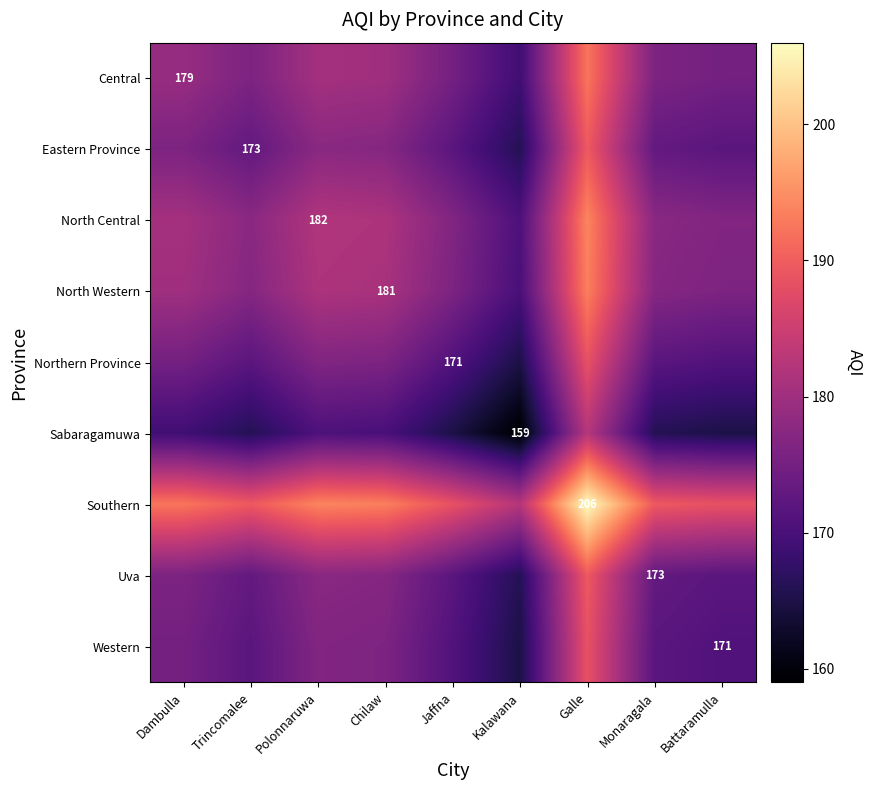

List the series in order of their peak value, lowest first.

Sabaragamuwa, Northern Province, Western, Eastern Province, Uva, Central, North Western, North Central, Southern